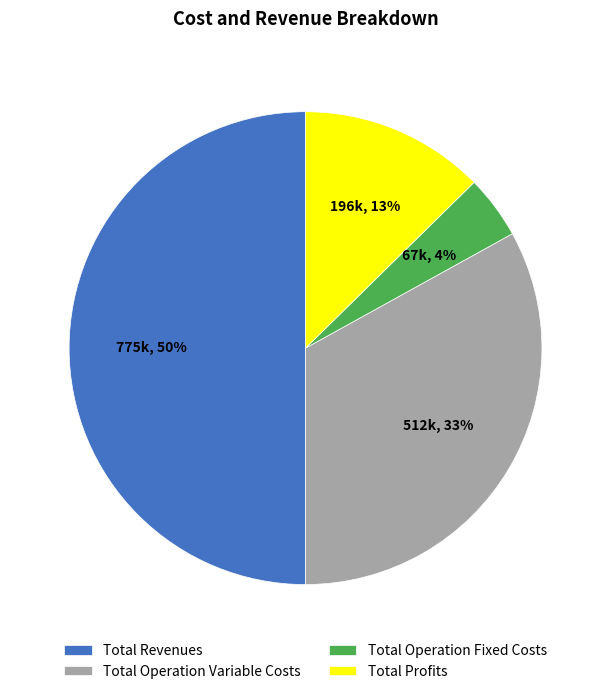

How many slices are in this pie chart?

4